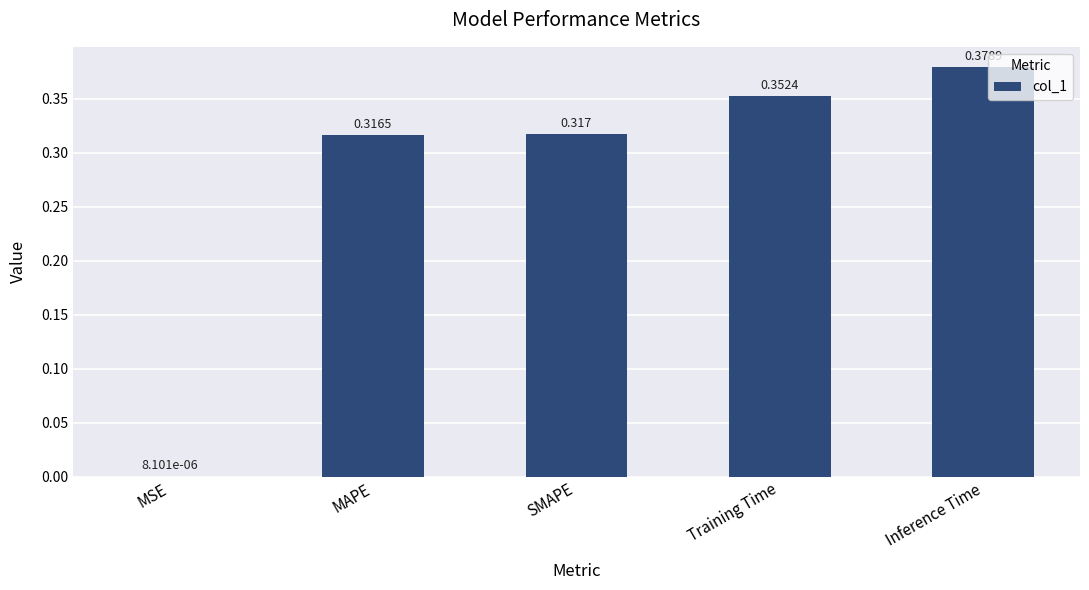

Which category has the highest value across all series?

Inference Time